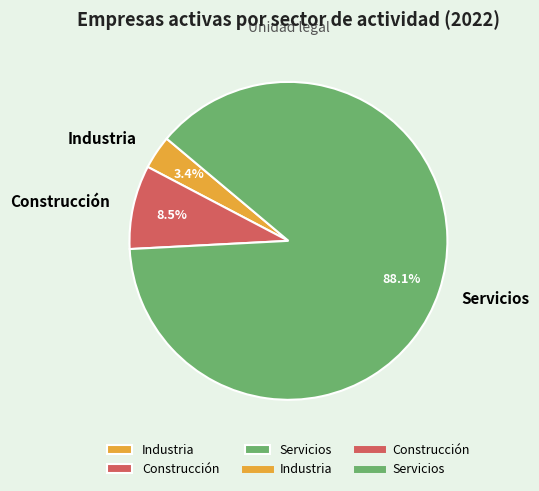

How many slices are in this pie chart?

3